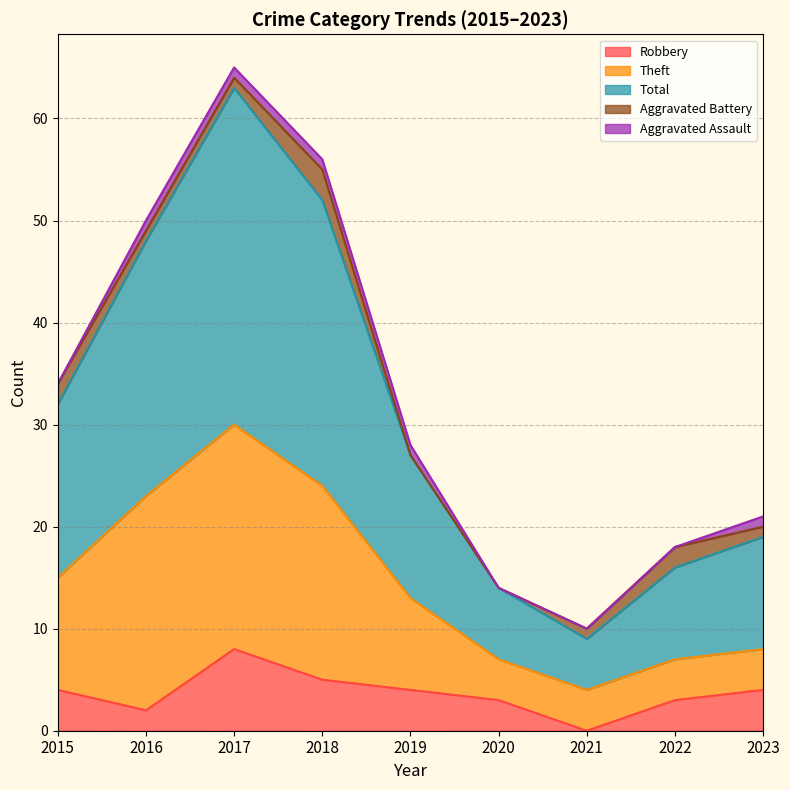

Reading left to right, what are all the values shown in this chart?

Robbery: 4	2	8	5	4	3	0	3	4
Theft: 11	21	22	19	9	4	4	4	4
Total: 17	25	33	28	14	7	5	9	11
Aggravated Battery: 2	1	1	3	0	0	1	2	1
Aggravated Assault: 0	1	1	1	1	0	0	0	1